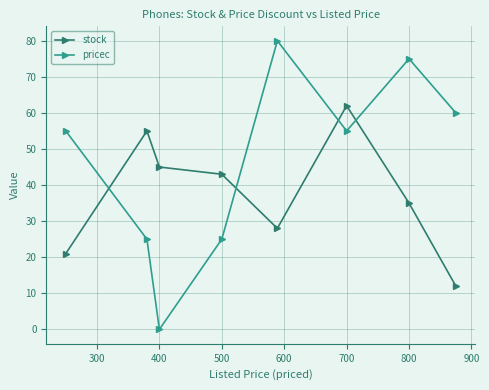

What is the value of the pricec point at the 7th from the left?

75